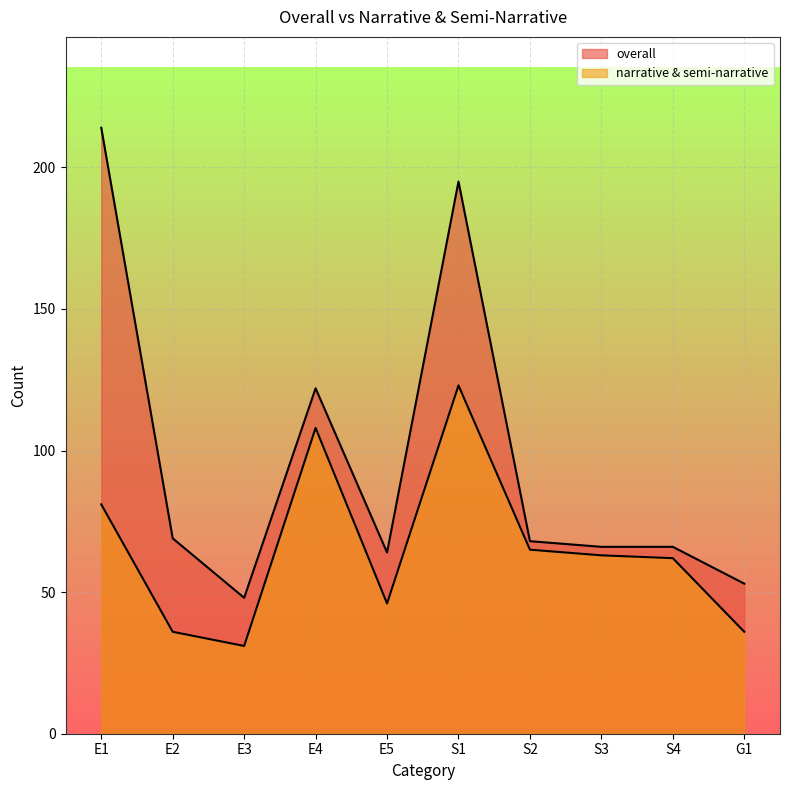

What are all the series names shown in the legend?

overall, narrative & semi-narrative